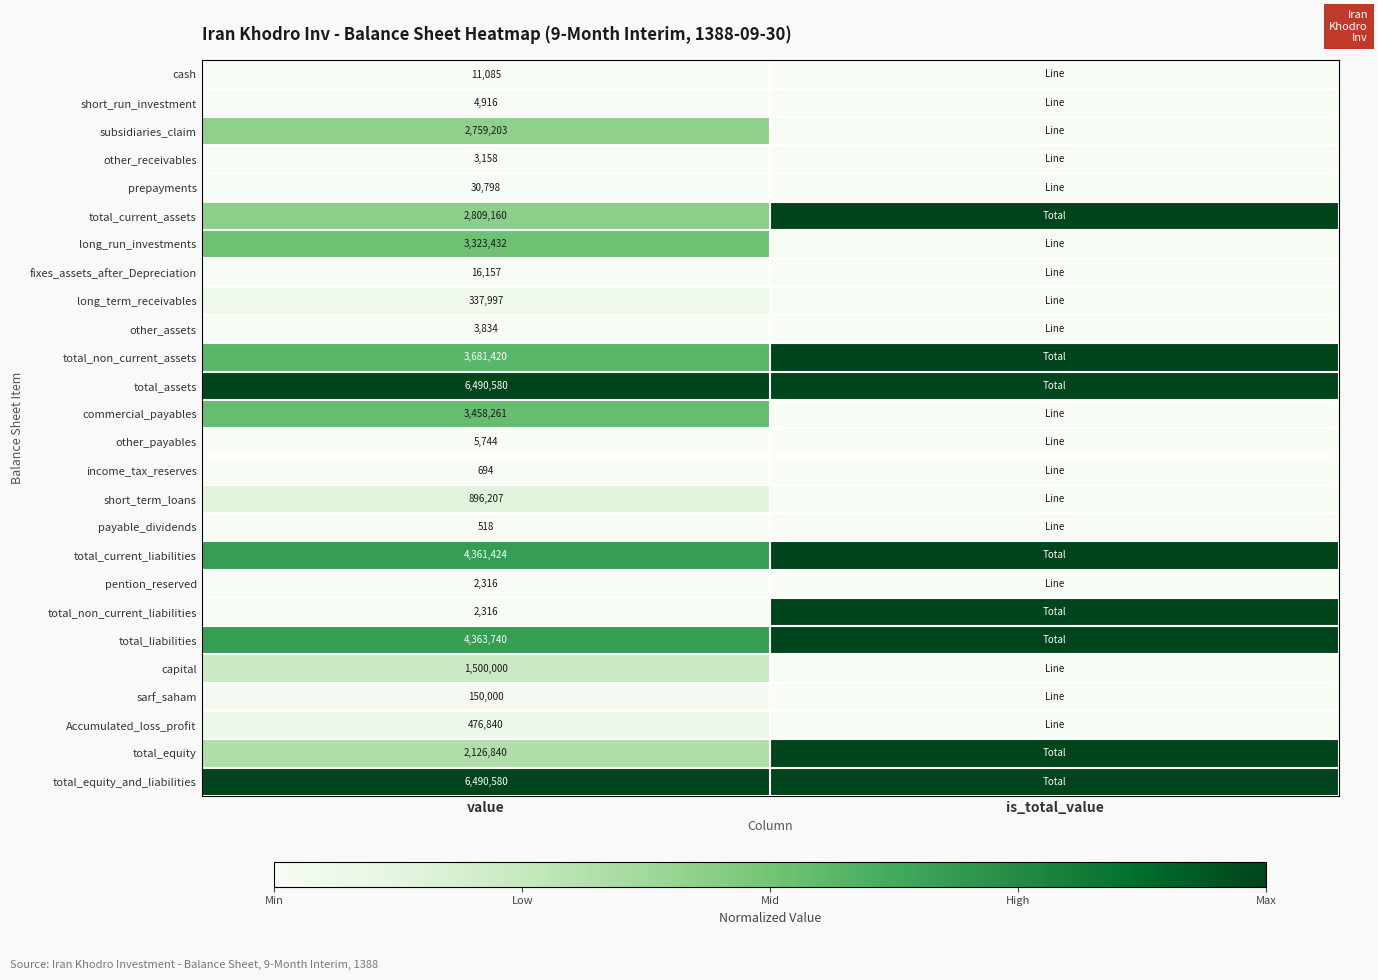

Is it true that long_run_investments equals 3323432 at value?

True